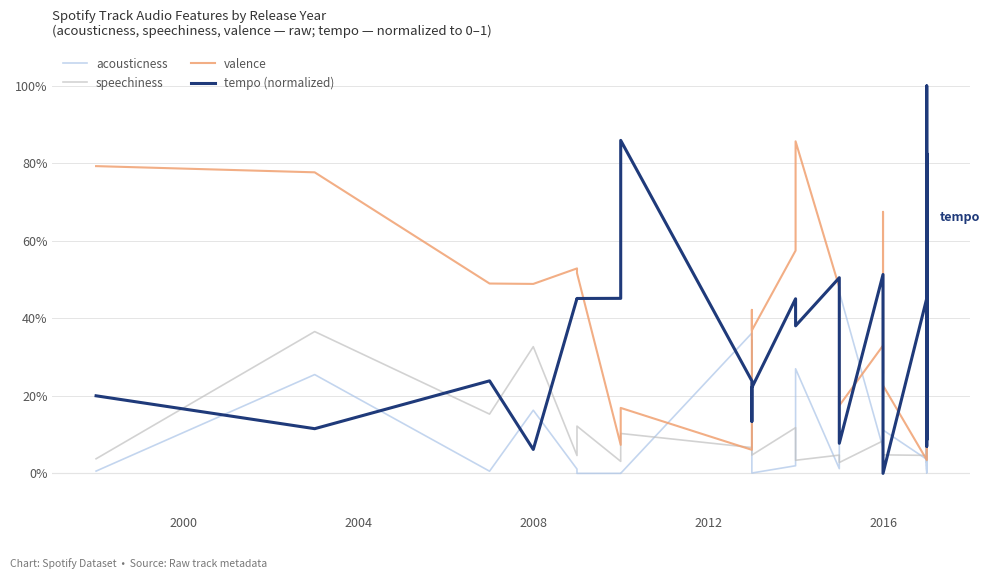

Is it true that acousticness equals 0.0 at 2016?

False